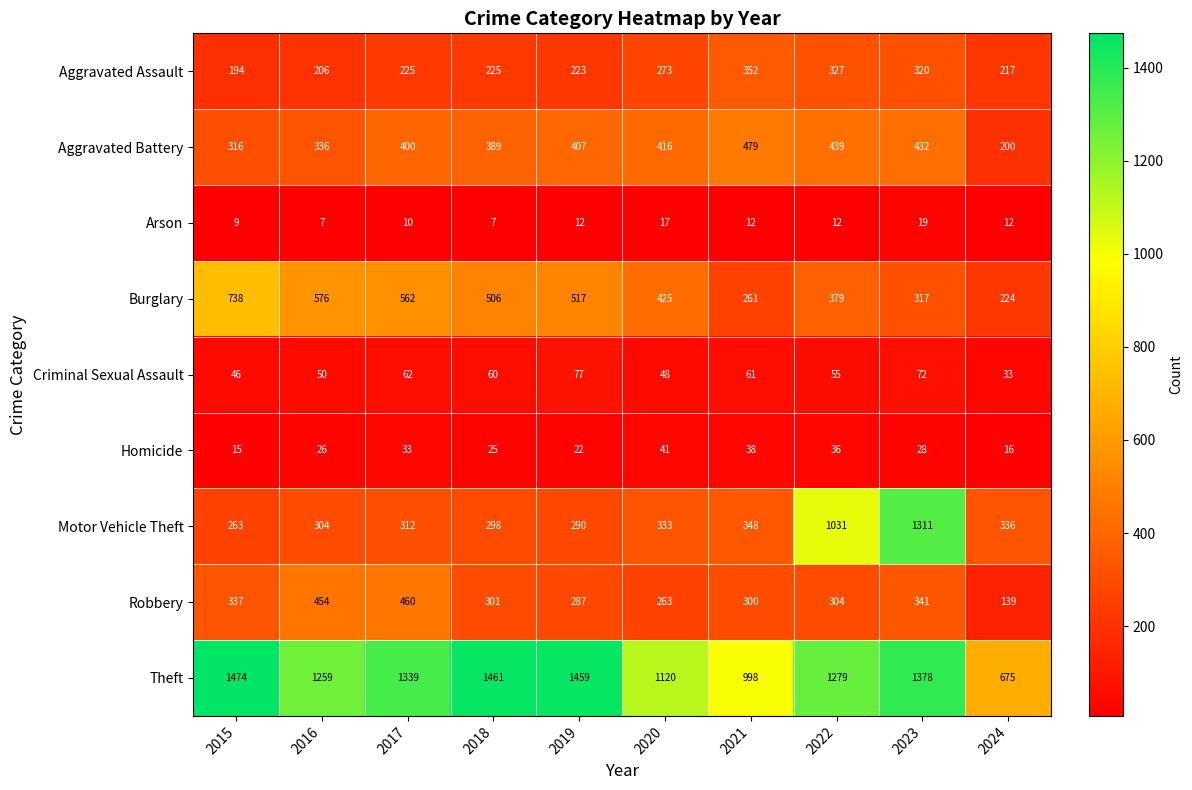

What is the sum of the Theft values at 2016 and 2018?

2720